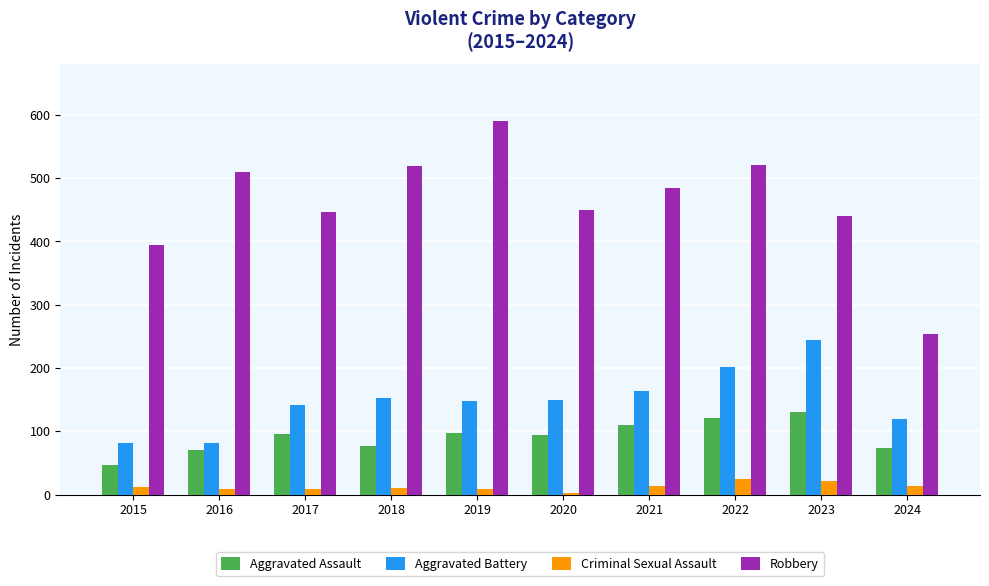

Is the value of Criminal Sexual Assault at 2020 greater than the value of Aggravated Battery at 2019?

No